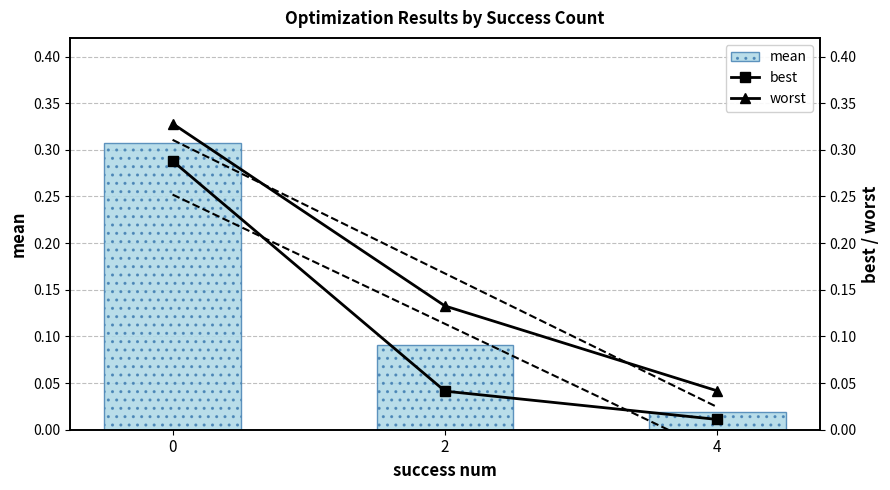

Reading left to right, list all the values displayed in this chart.

mean: 0.3	0.1	0.0
best: 0.3	0.0	0.0
worst: 0.3	0.1	0.0